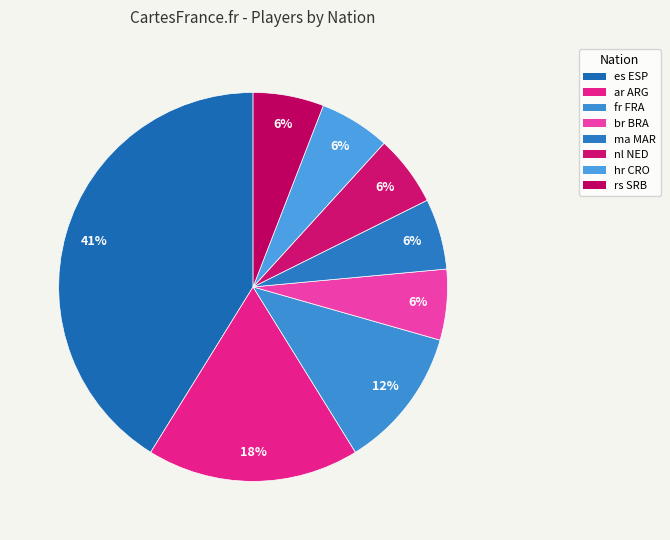

Is the sum of es ESP and rs SRB greater than half?

No